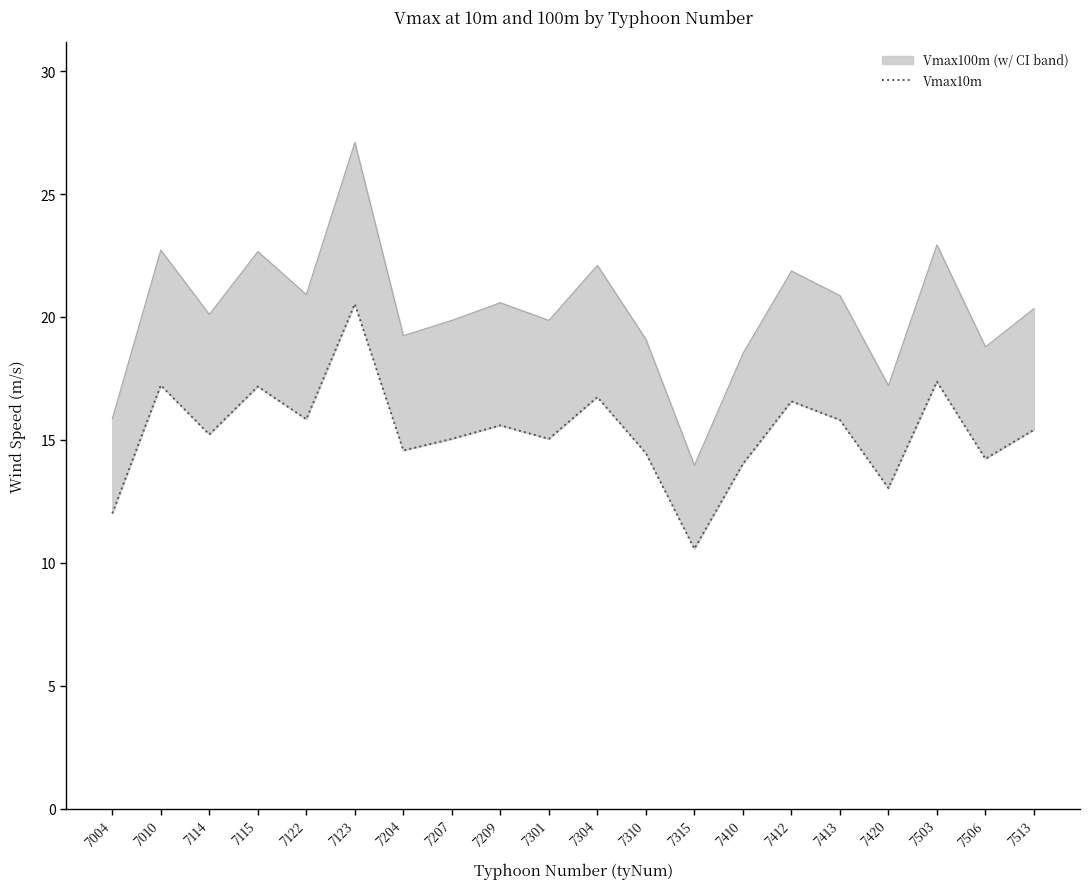

How many data points are less than 15?

7